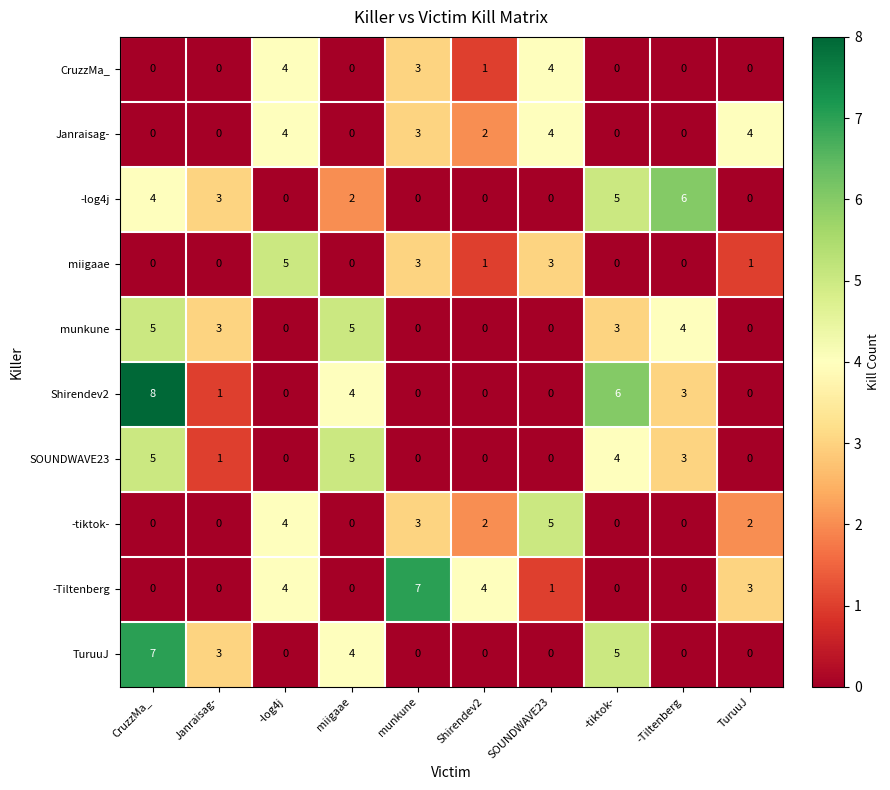

True or false: -tiktok- has a value of 9 at SOUNDWAVE23.

False